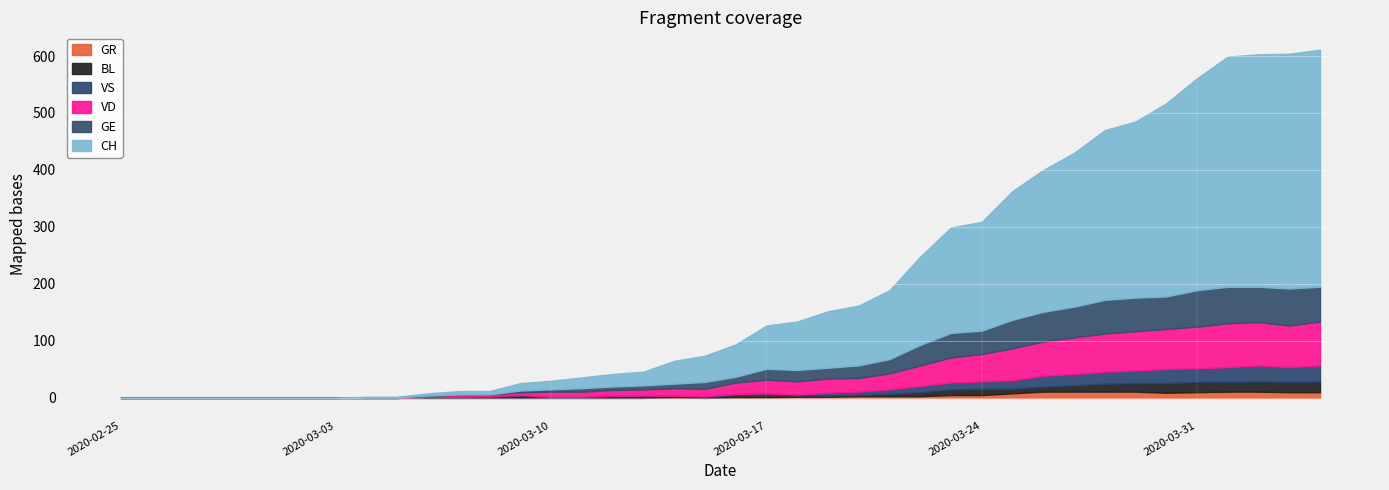

True or false: VD and GR intersect in this chart.

False